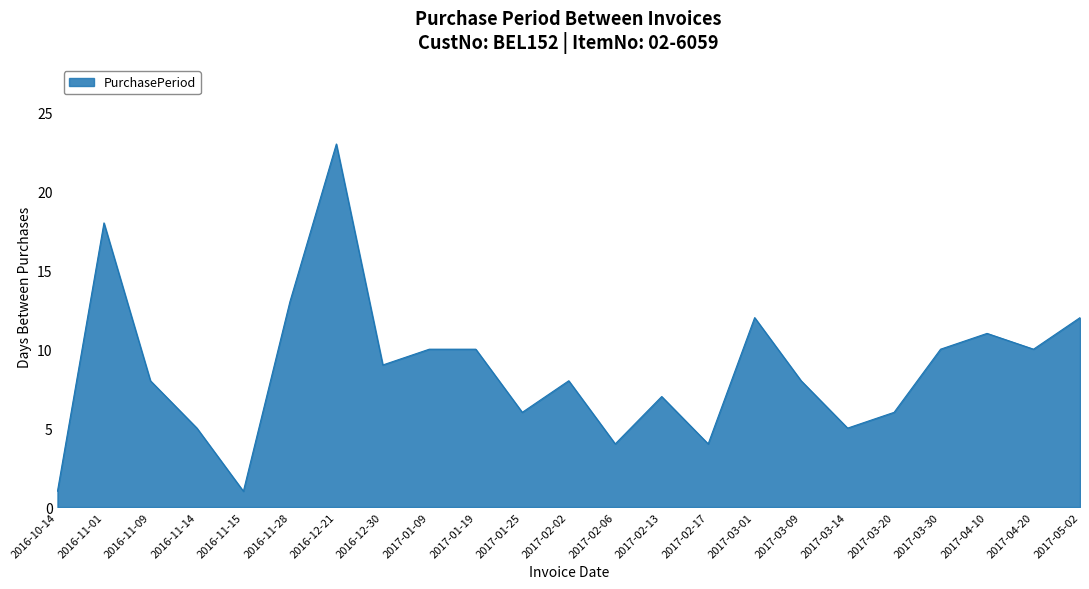

What is the change in value from 2016-12-30 to 2017-03-01?

+3